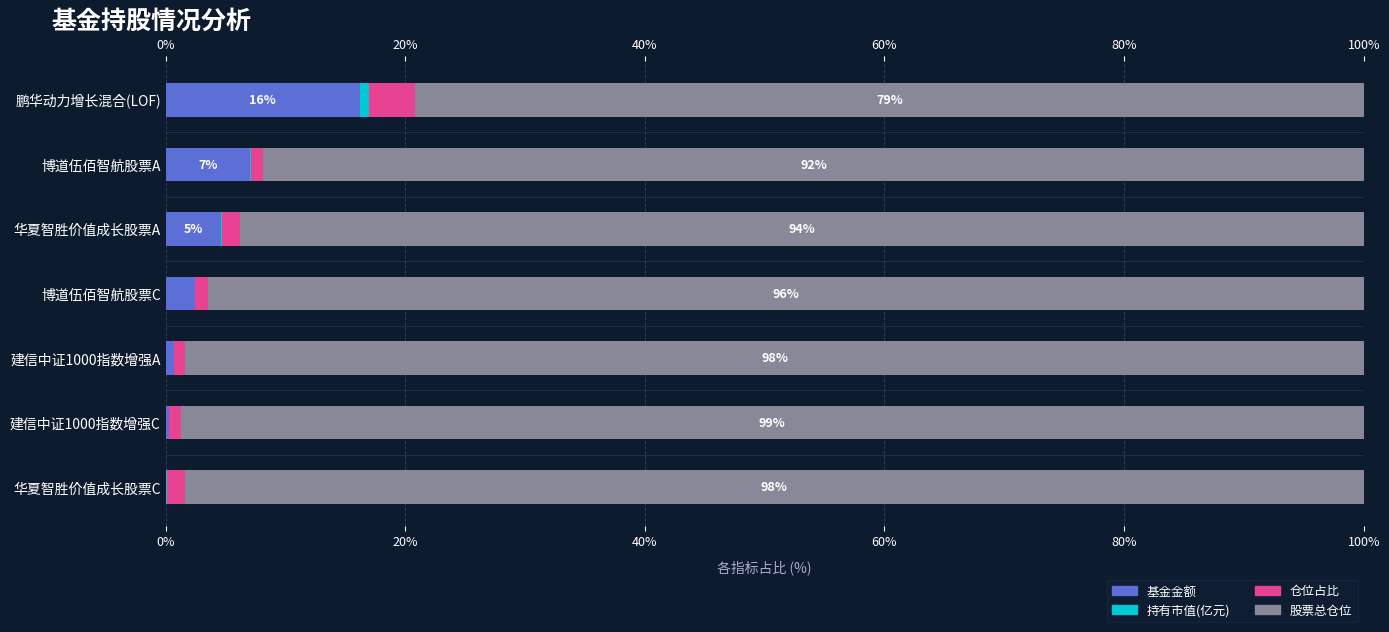

Rank the series by their maximum value, from highest to lowest.

股票总仓位, 基金金额, 仓位占比, 持有市值(亿元)